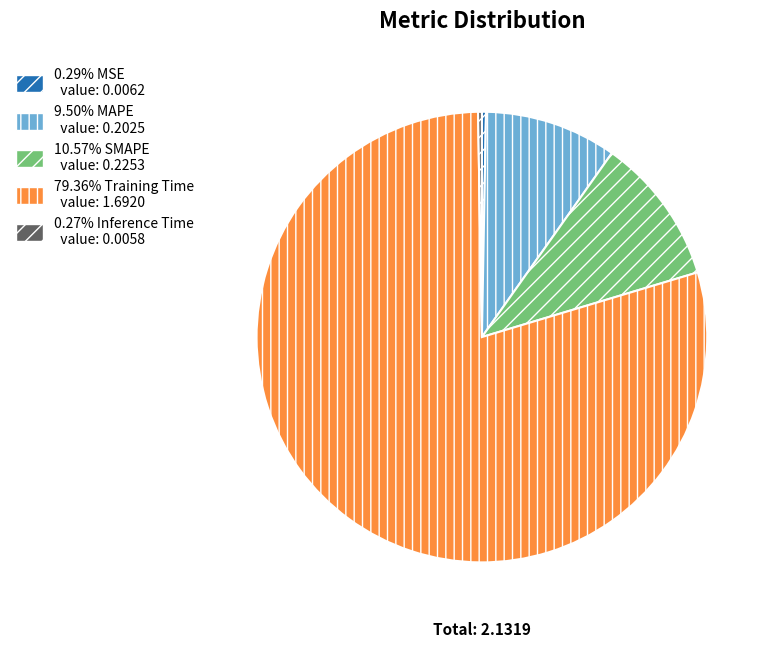

Is there a majority slice in this chart?

Yes